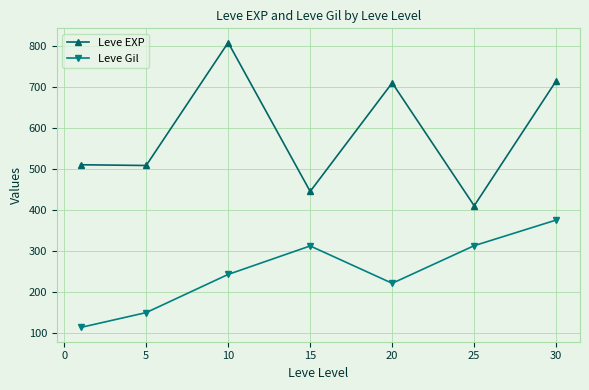

What is the difference between the second highest and second lowest values in the Leve Gil series?

163.3